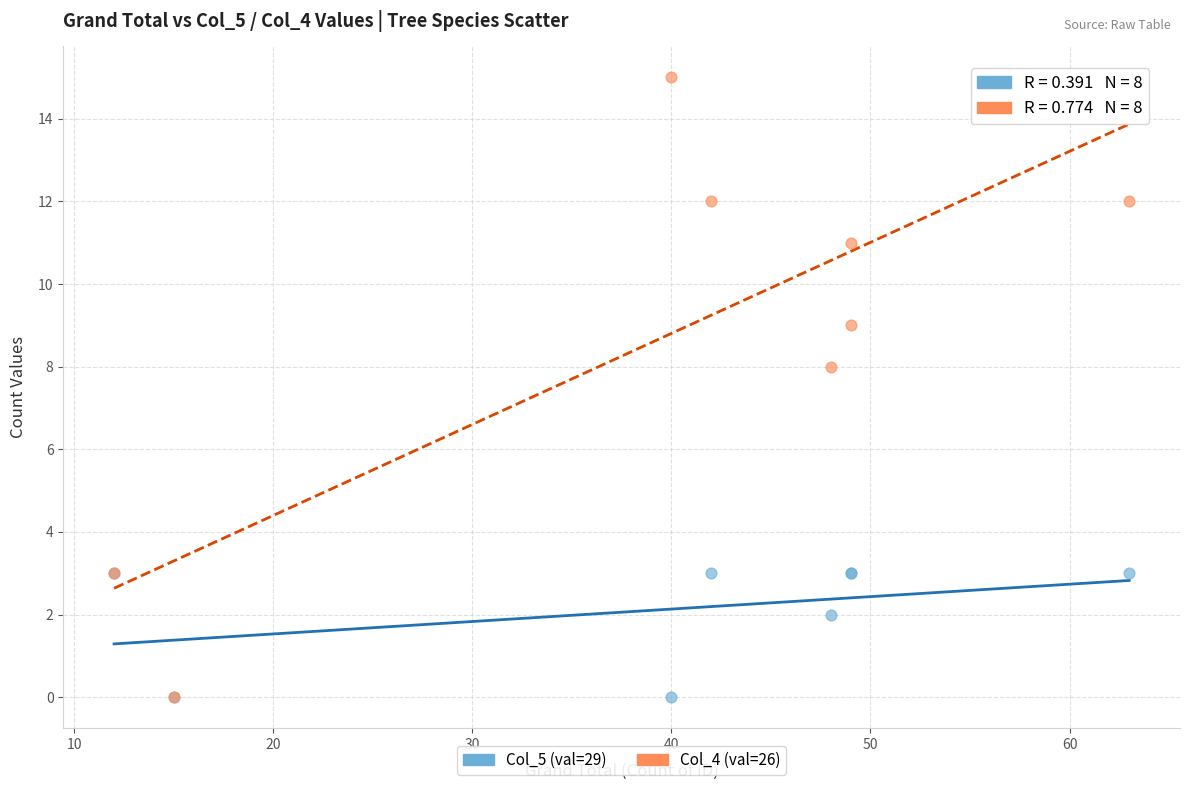

Across all series, what Y value is closest to 7?

8